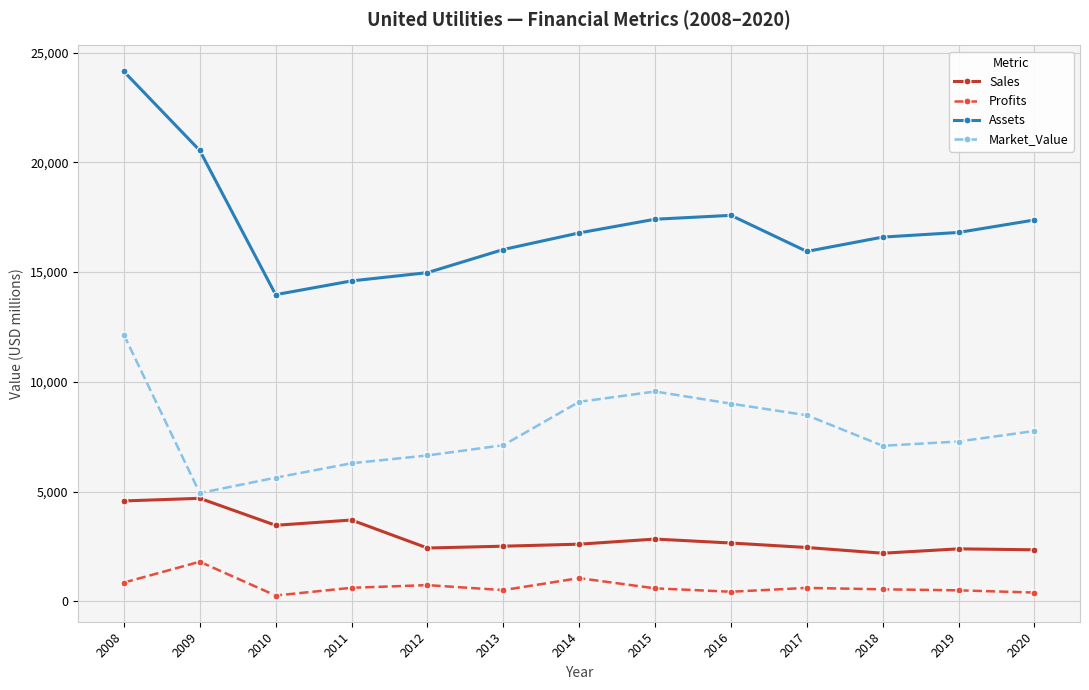

At which label is Sales closest to 3439?

2010